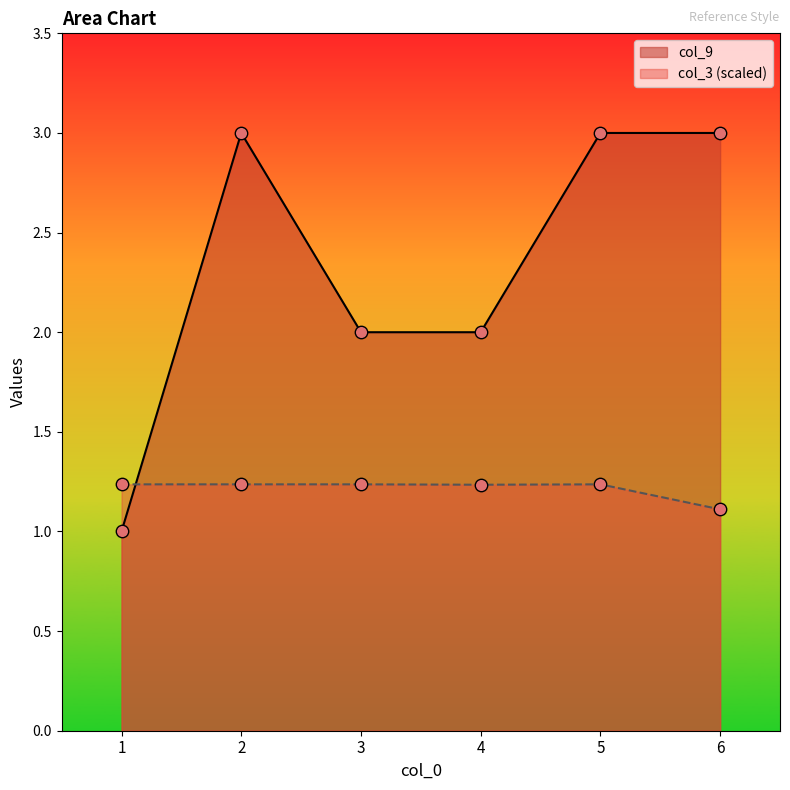

What are all the series names shown in the legend?

col_9, col_3 (scaled)